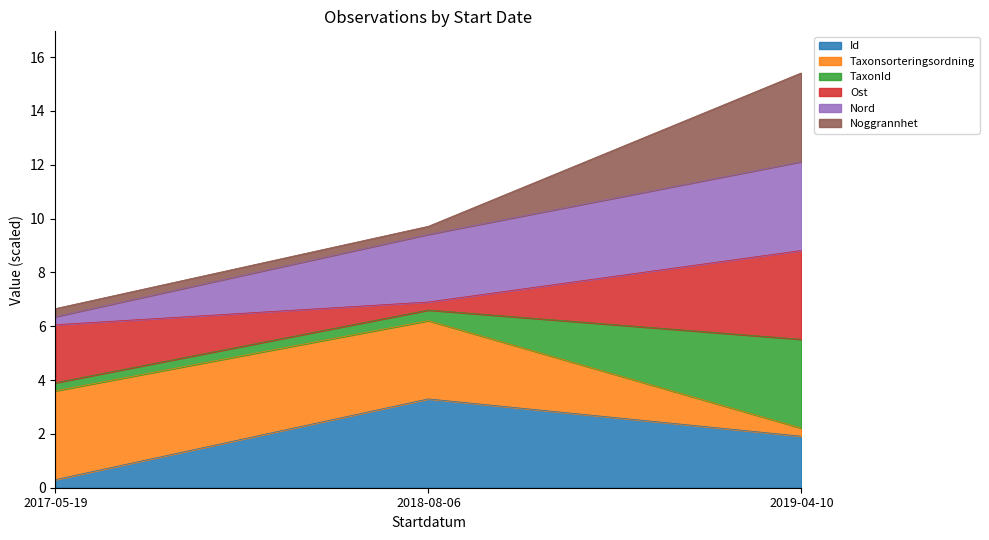

The Id series shows 0.3 at 2017-05-19. True or false?

True